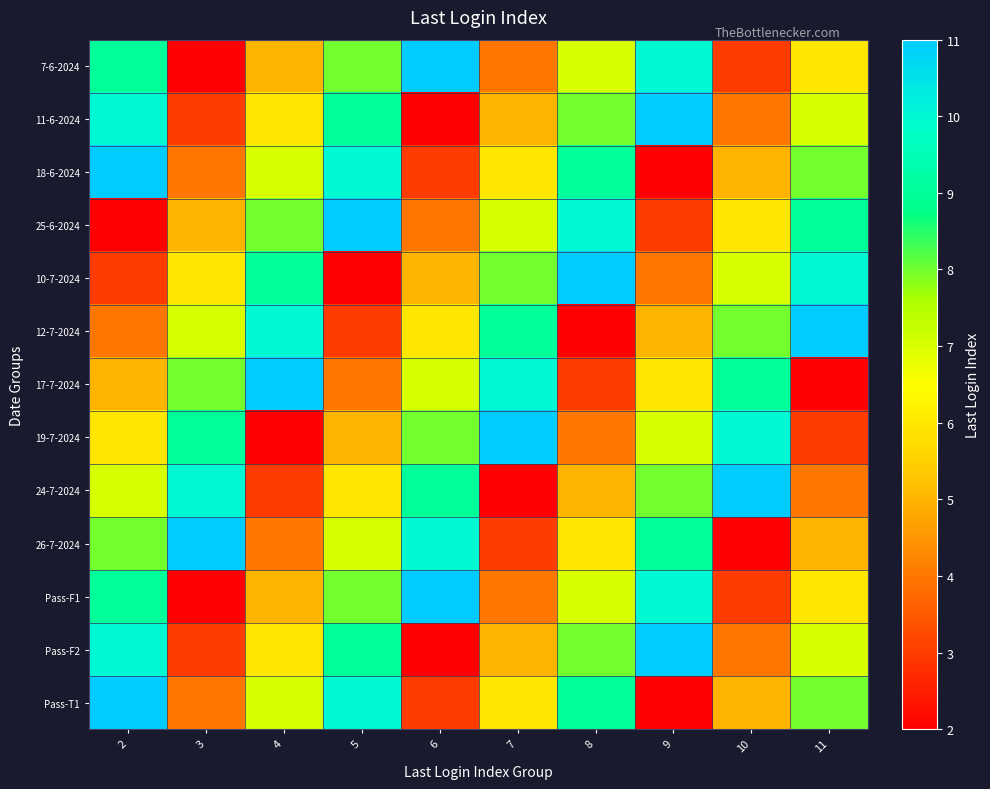

Reading left to right, transcribe all the data shown in this chart.

7-6-2024: 2=9	3=2	4=5	5=8	6=11	7=4	8=7	9=10	10=3	11=6
11-6-2024: 2=10	3=3	4=6	5=9	6=2	7=5	8=8	9=11	10=4	11=7
18-6-2024: 2=11	3=4	4=7	5=10	6=3	7=6	8=9	9=2	10=5	11=8
25-6-2024: 2=2	3=5	4=8	5=11	6=4	7=7	8=10	9=3	10=6	11=9
10-7-2024: 2=3	3=6	4=9	5=2	6=5	7=8	8=11	9=4	10=7	11=10
12-7-2024: 2=4	3=7	4=10	5=3	6=6	7=9	8=2	9=5	10=8	11=11
17-7-2024: 2=5	3=8	4=11	5=4	6=7	7=10	8=3	9=6	10=9	11=2
19-7-2024: 2=6	3=9	4=2	5=5	6=8	7=11	8=4	9=7	10=10	11=3
24-7-2024: 2=7	3=10	4=3	5=6	6=9	7=2	8=5	9=8	10=11	11=4
26-7-2024: 2=8	3=11	4=4	5=7	6=10	7=3	8=6	9=9	10=2	11=5
Pass-F1: 2=9	3=2	4=5	5=8	6=11	7=4	8=7	9=10	10=3	11=6
Pass-F2: 2=10	3=3	4=6	5=9	6=2	7=5	8=8	9=11	10=4	11=7
Pass-T1: 2=11	3=4	4=7	5=10	6=3	7=6	8=9	9=2	10=5	11=8